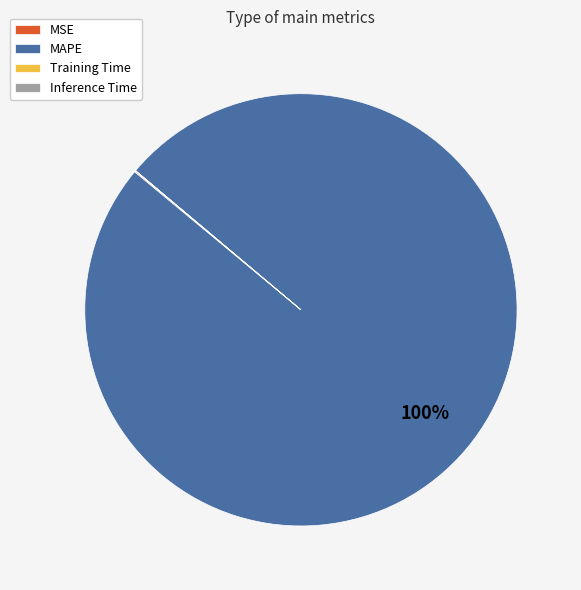

What is the largest slice in the pie chart?

MAPE